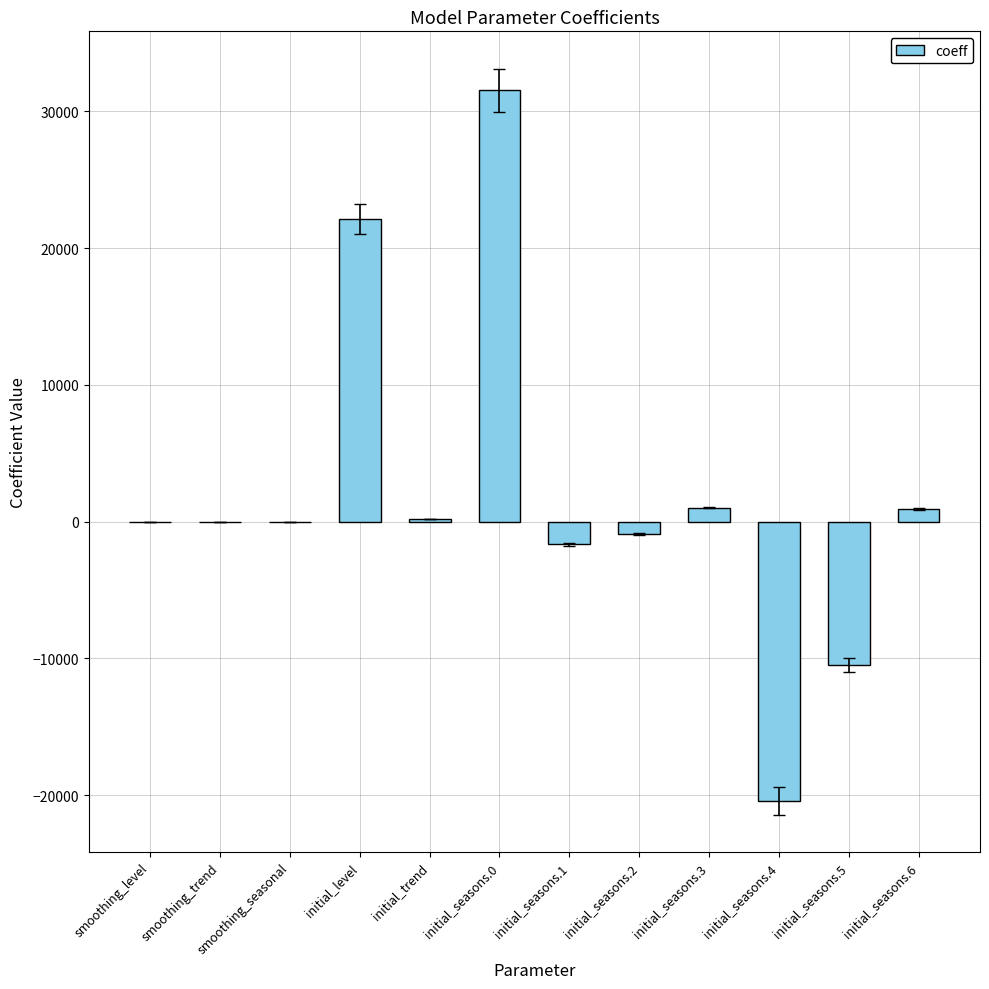

The value at initial_seasons.1 is -1669.1. True or false?

True